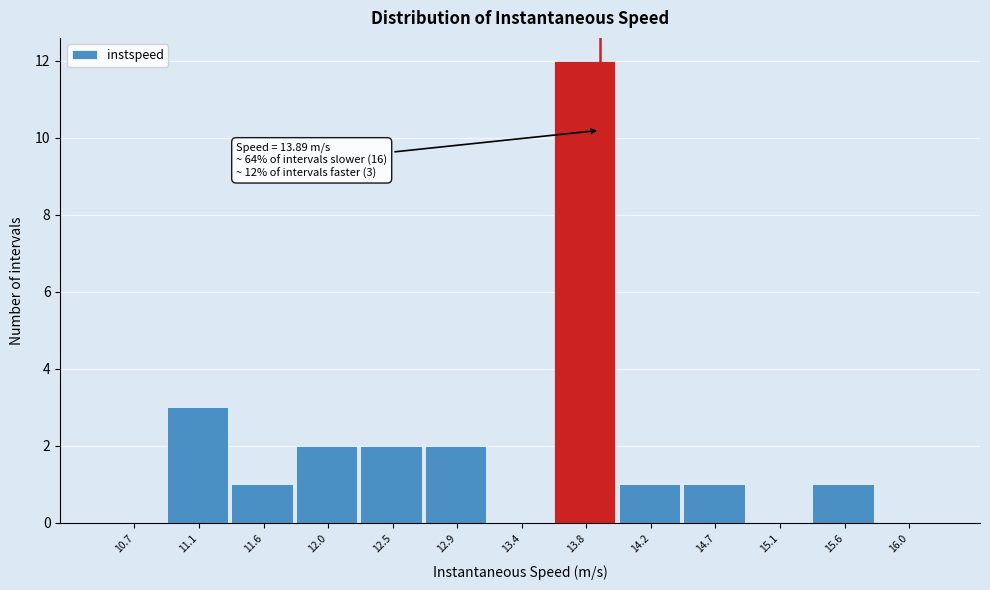

Over which range of the x-axis is the bar tallest?

13.55 to 14.00